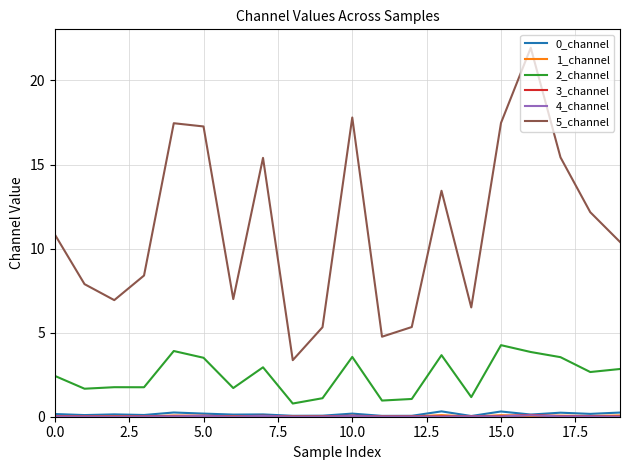

What is the maximum value shown in the chart?

21.9